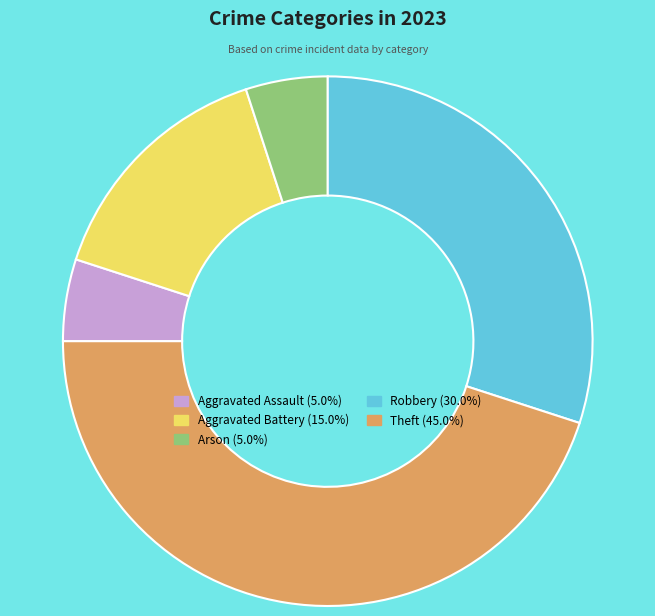

How many slices are in this pie chart?

5